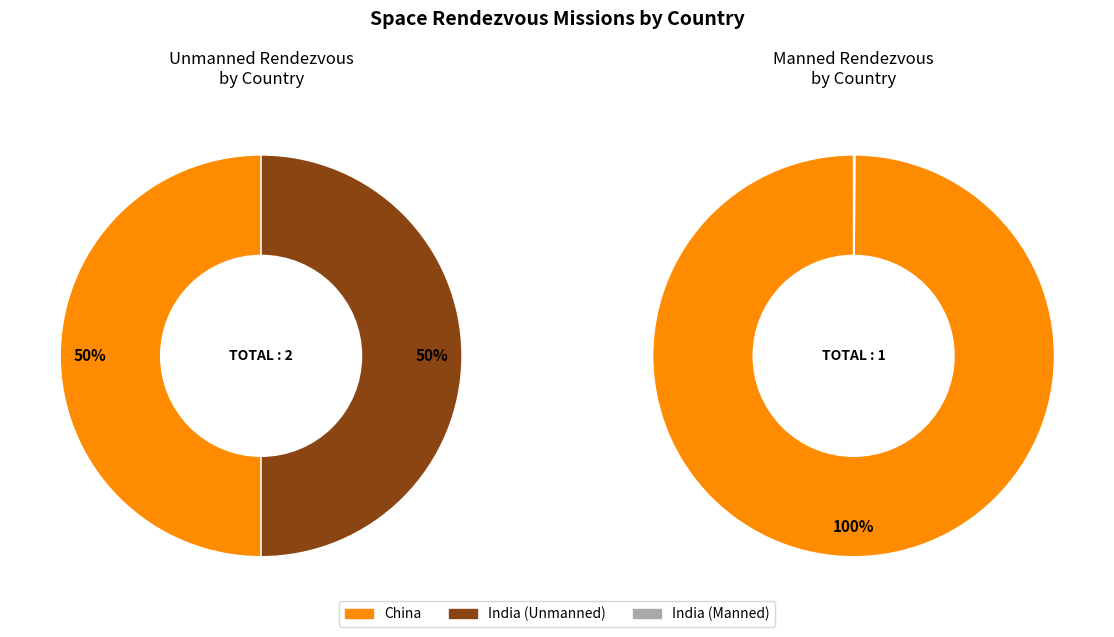

Is it true that India is 1% of the pie?

False